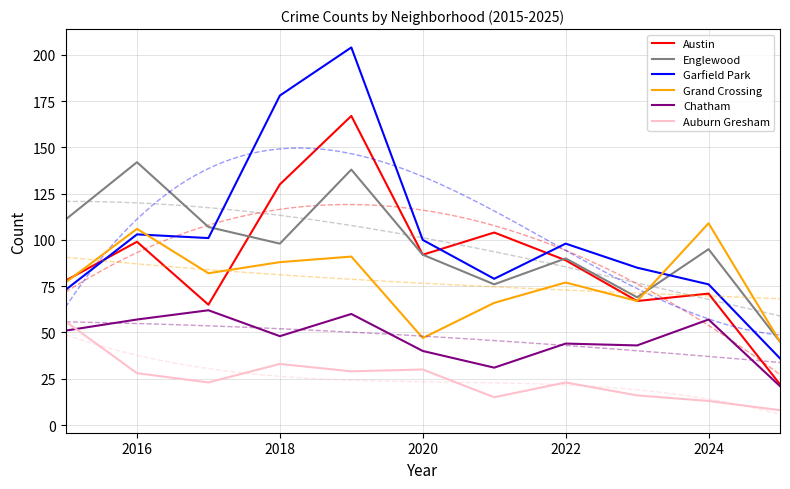

What is the minimum value for Austin?

22